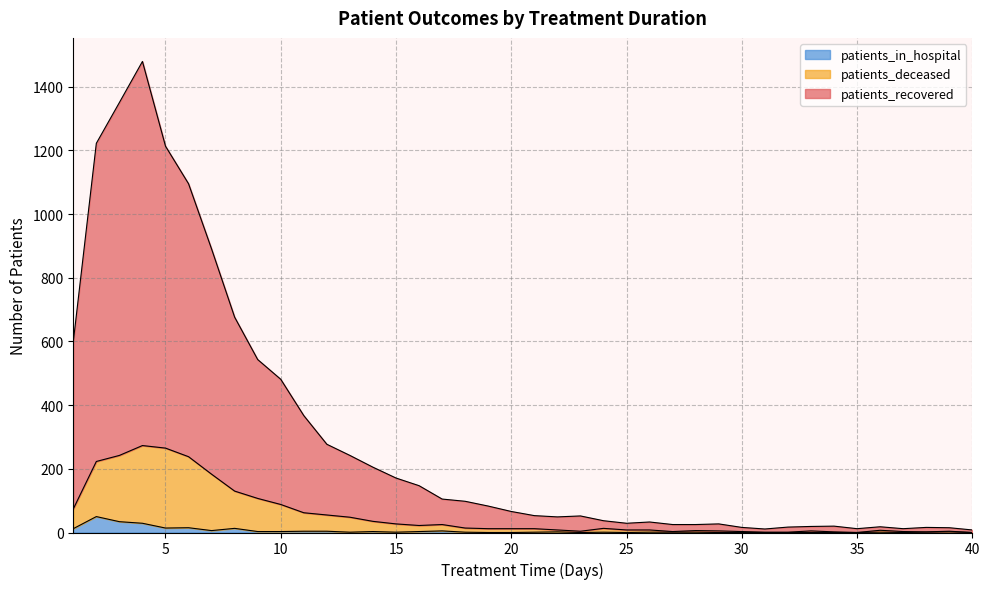

Which series changed the most between 4 and 27?

patients_recovered